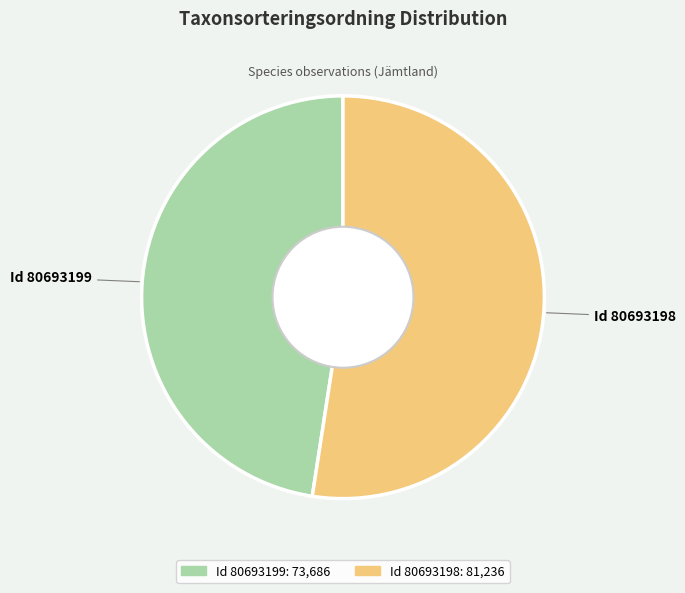

Does any single category account for the majority?

Yes